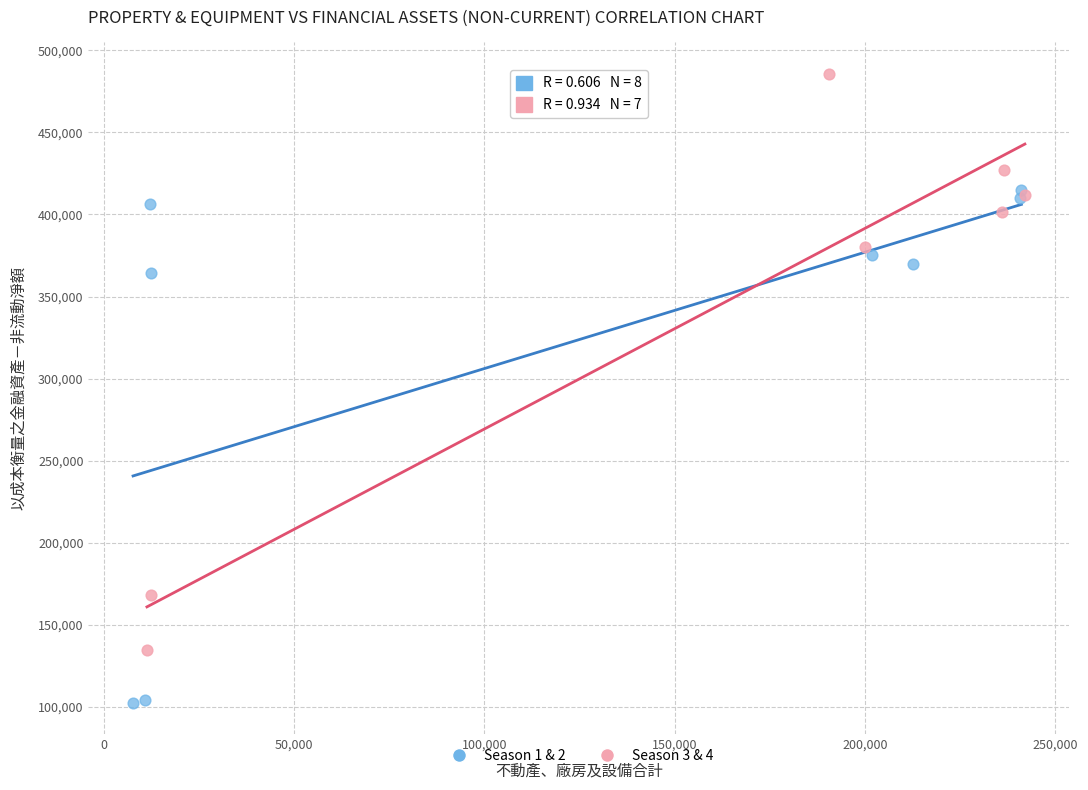

Which series has the widest spread of Y values?

Season 3 & 4